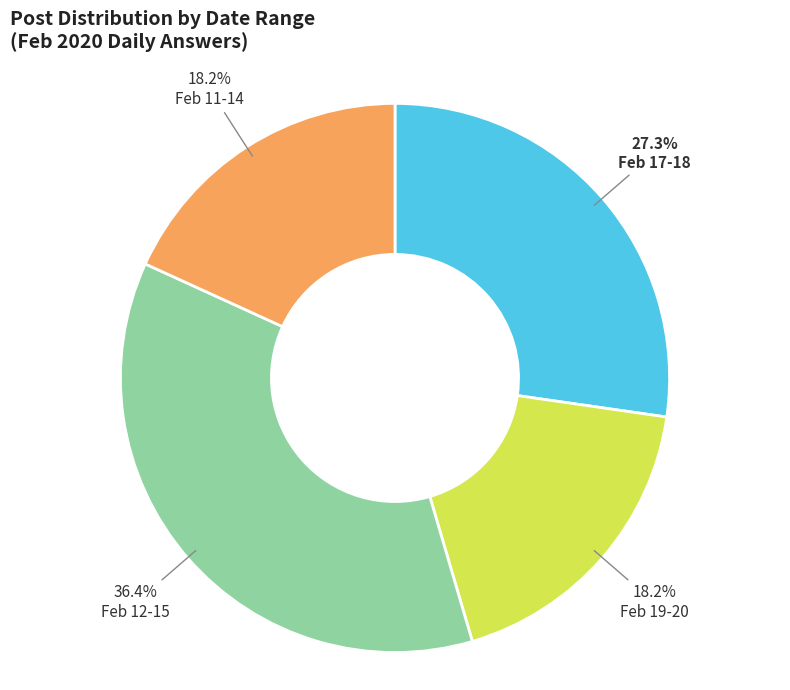

What is the total percentage of Feb 17-18 and Feb 11-14?

45.5%